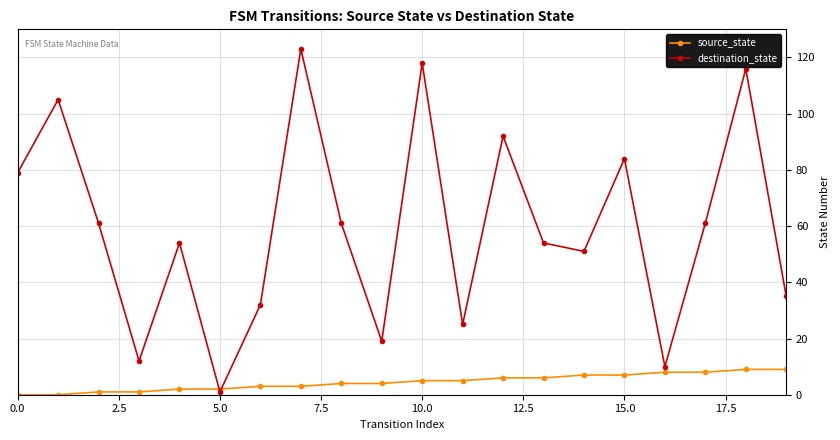

How many lines are shown in the chart?

2